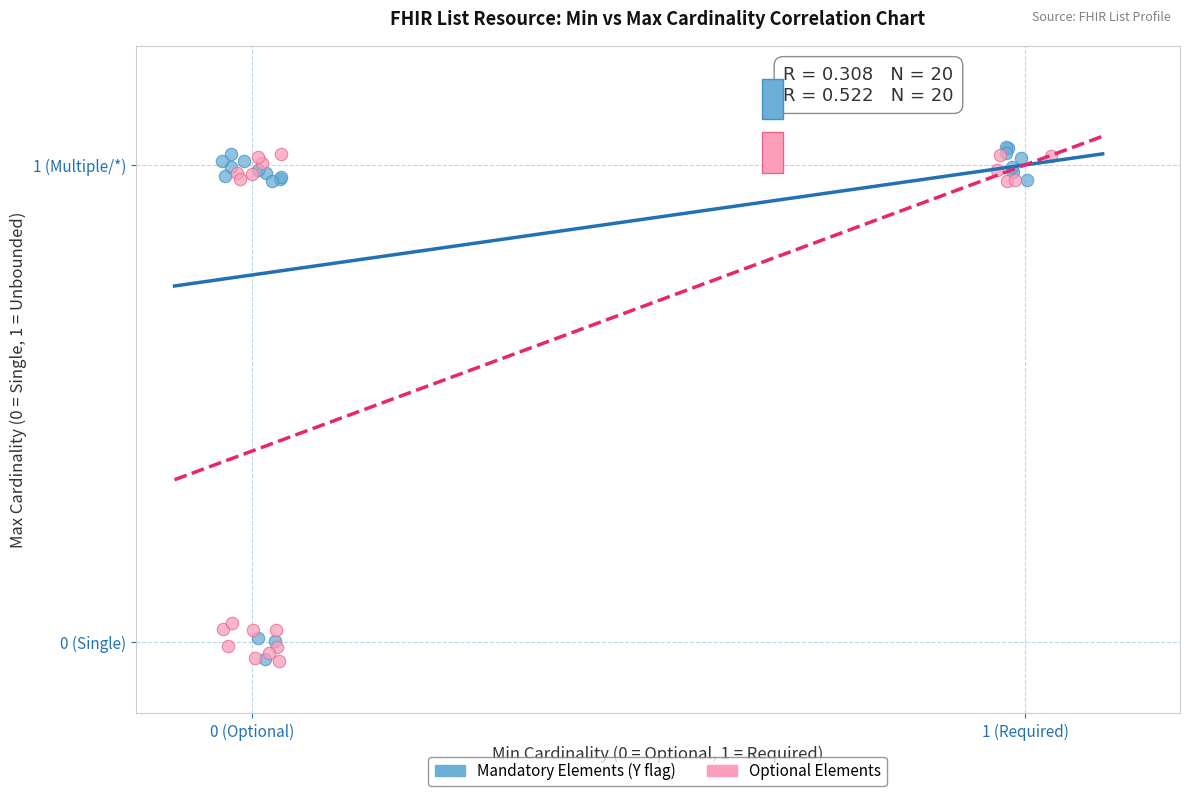

What are all the series names shown in the legend?

Mandatory Elements (Y flag), Optional Elements